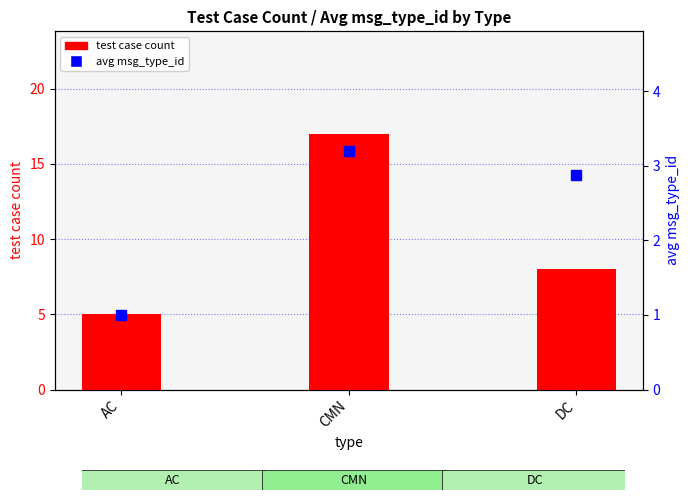

Which series has the largest total across all categories?

test case count